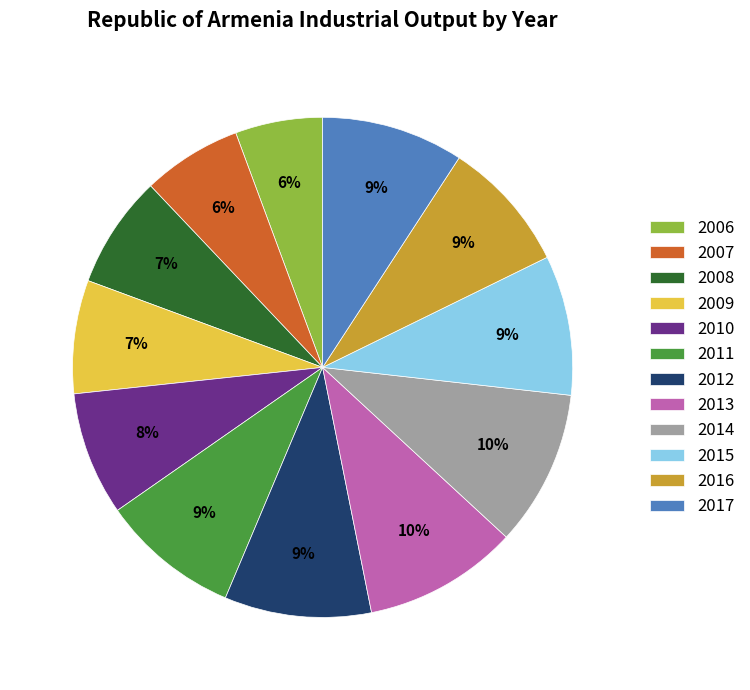

Approximately how many times larger is the value at 2009 compared to 2017?

0.8